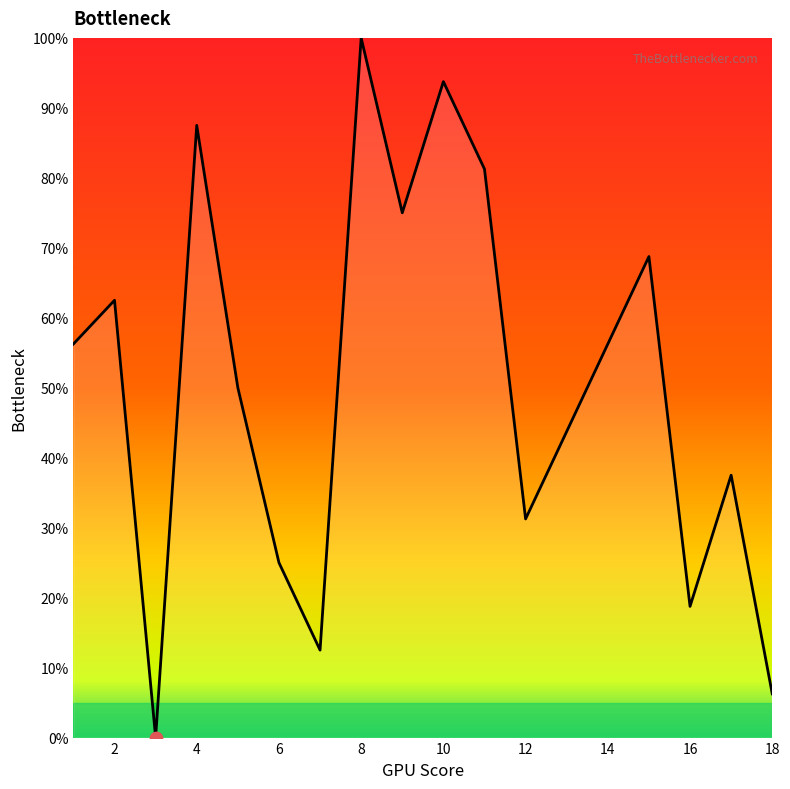

What is the maximum value shown in the chart?

100.0